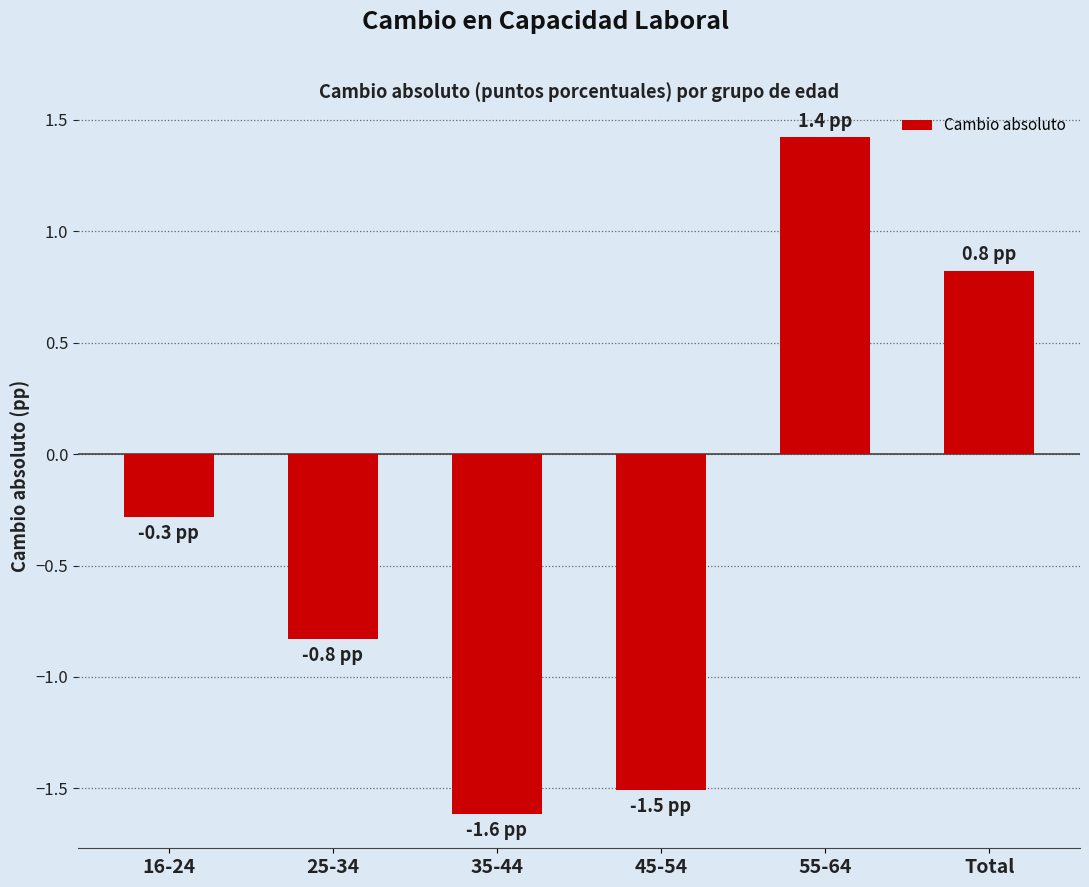

Reading left to right, what are all the values shown in this chart?

-0.3	-0.8	-1.6	-1.5	1.4	0.8